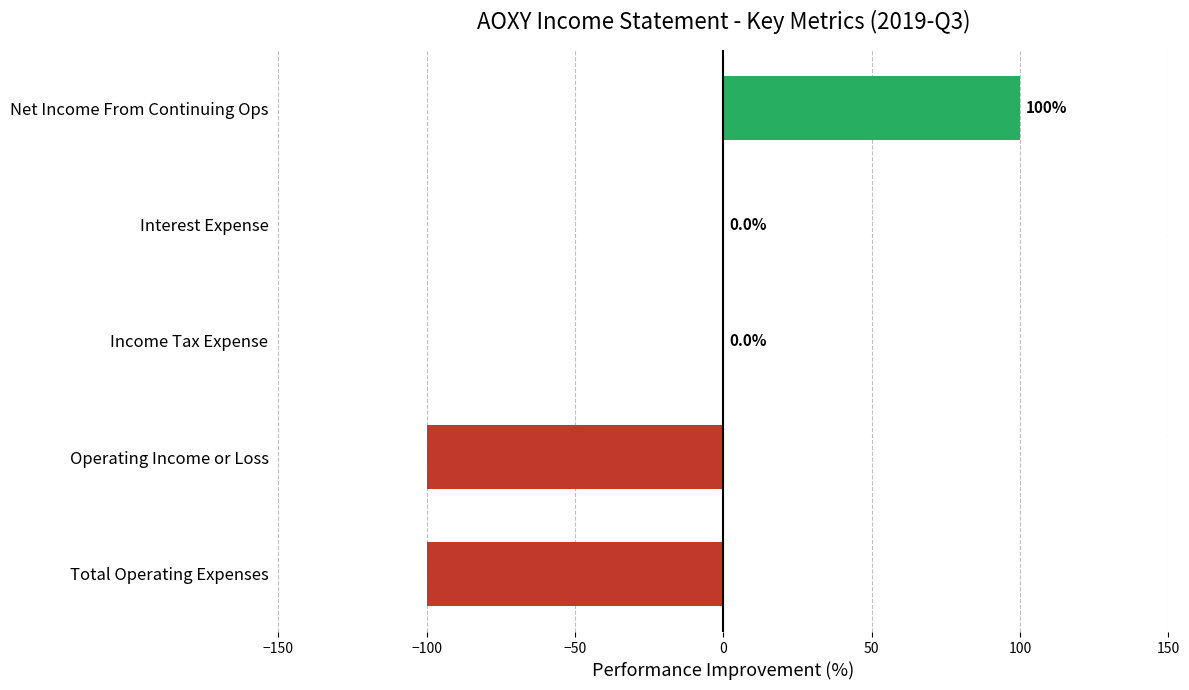

Reading top to bottom, list all the values displayed in this chart.

Net Income From Continuing Ops=100	Interest Expense=0	Income Tax Expense=0	Operating Income or Loss=-100	Total Operating Expenses=-100